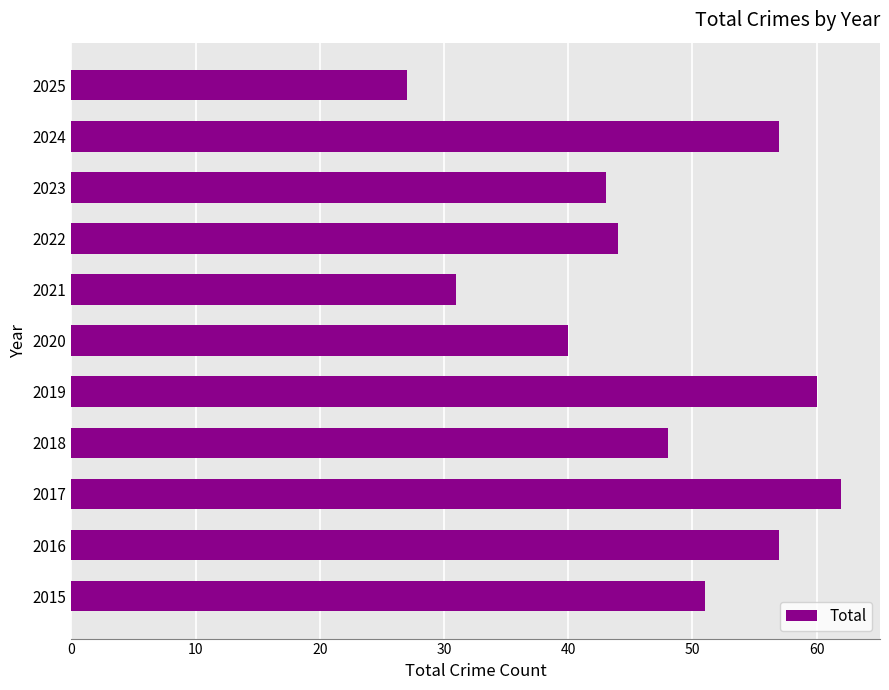

What value does the data have at 2023, to the nearest 10?

40